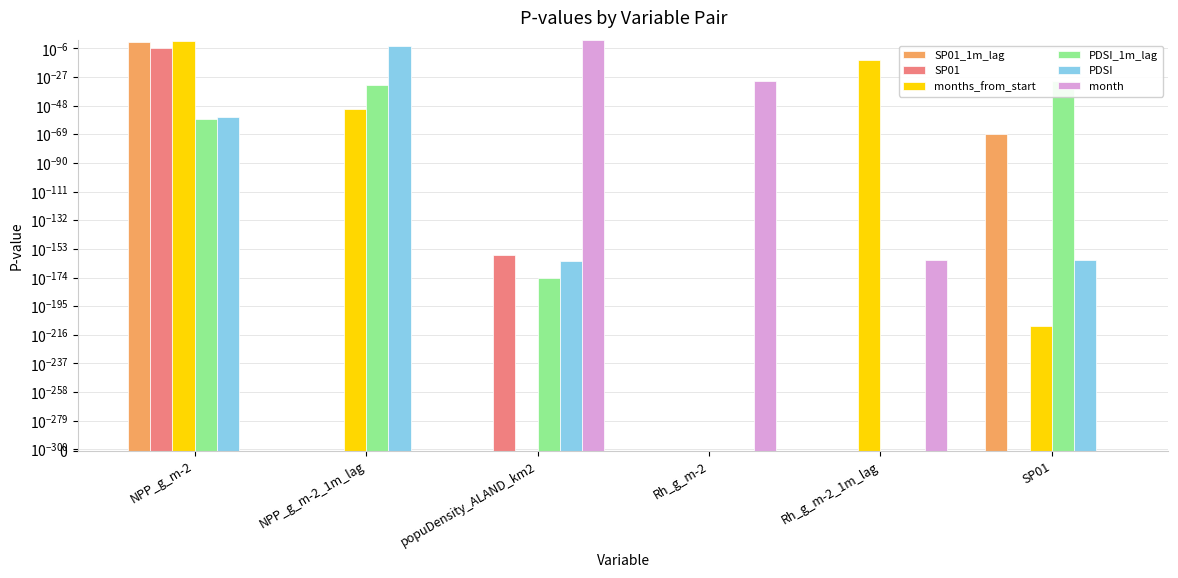

True or false: SP01_1m_lag has a value of 0.0 at Rh_g_m-2_1m_lag.

True